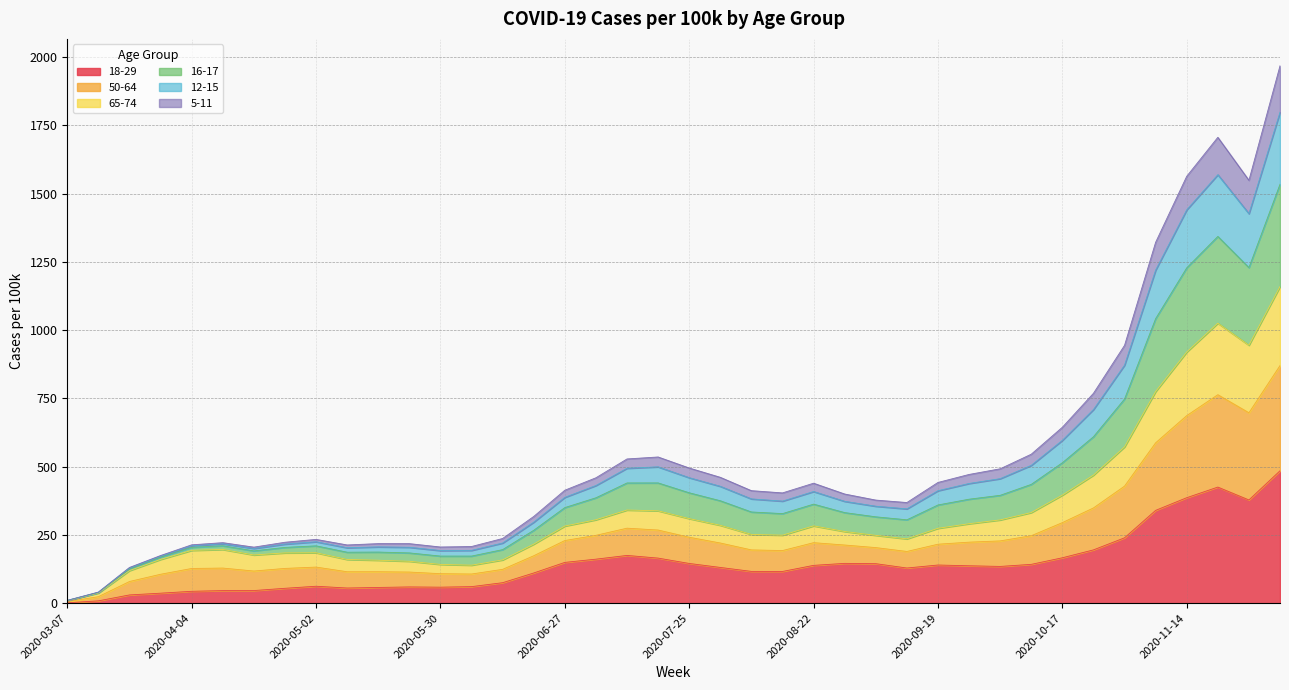

What is the maximum value for 18-29?

485.0